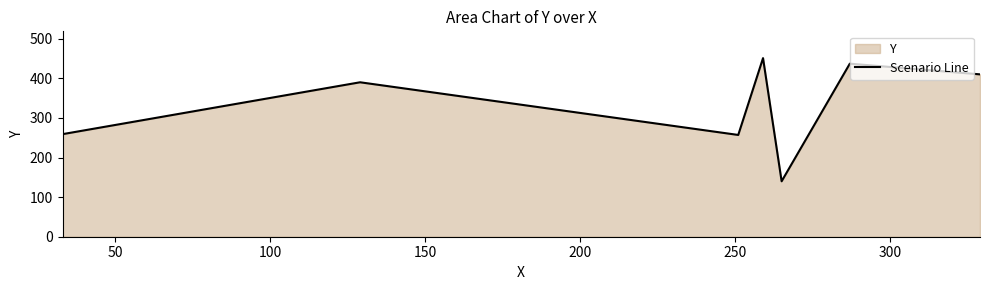

What is the greatest value displayed?

451